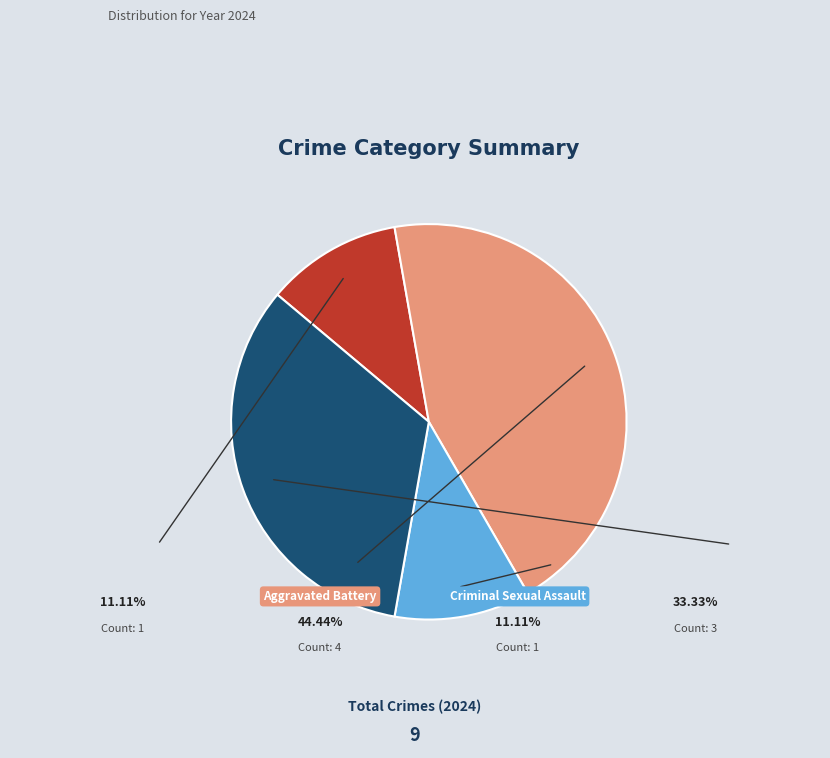

Is it true that Aggravated Assault is 20% of the pie?

False